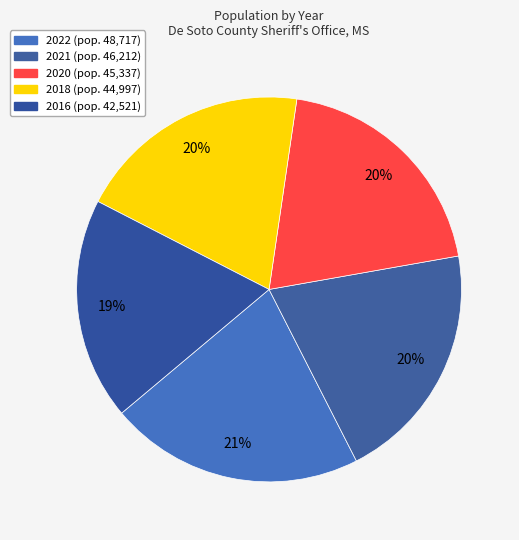

How many segments does this pie chart have?

5